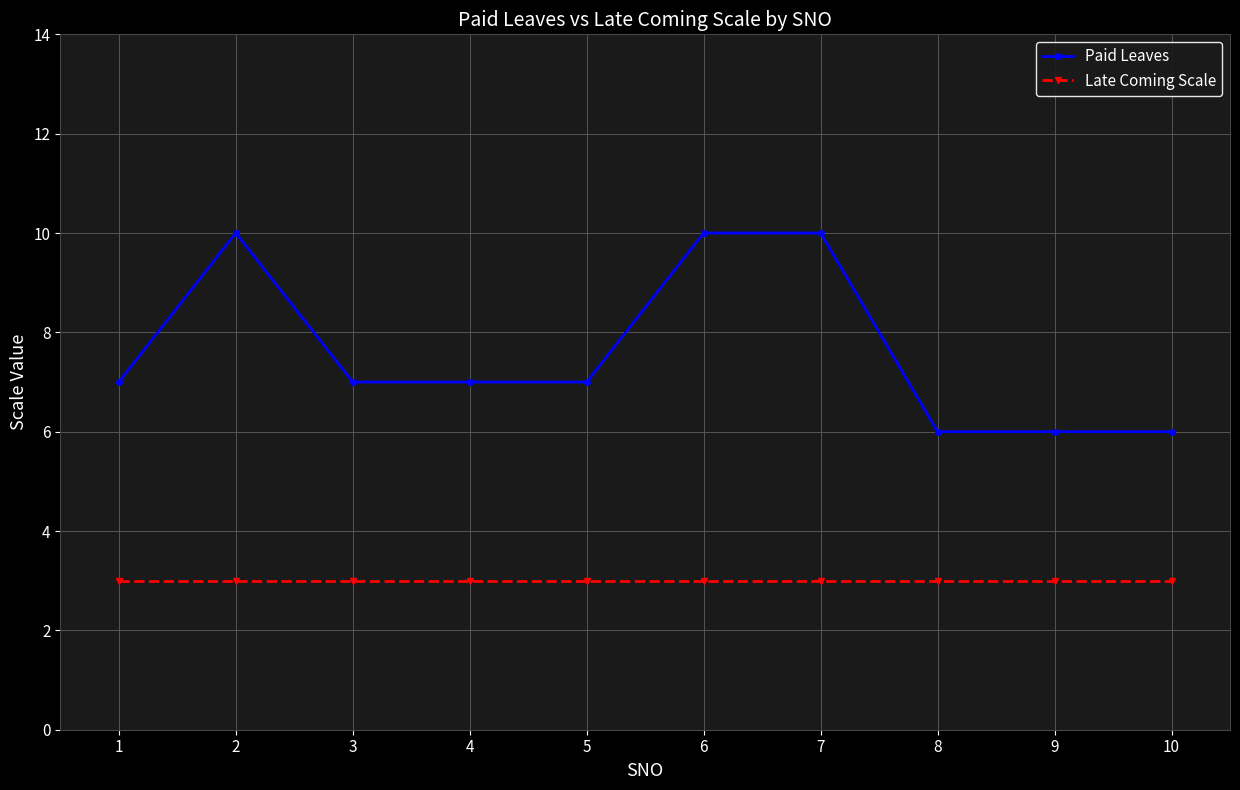

True or false: Paid Leaves and Late Coming Scale cross at least once.

False